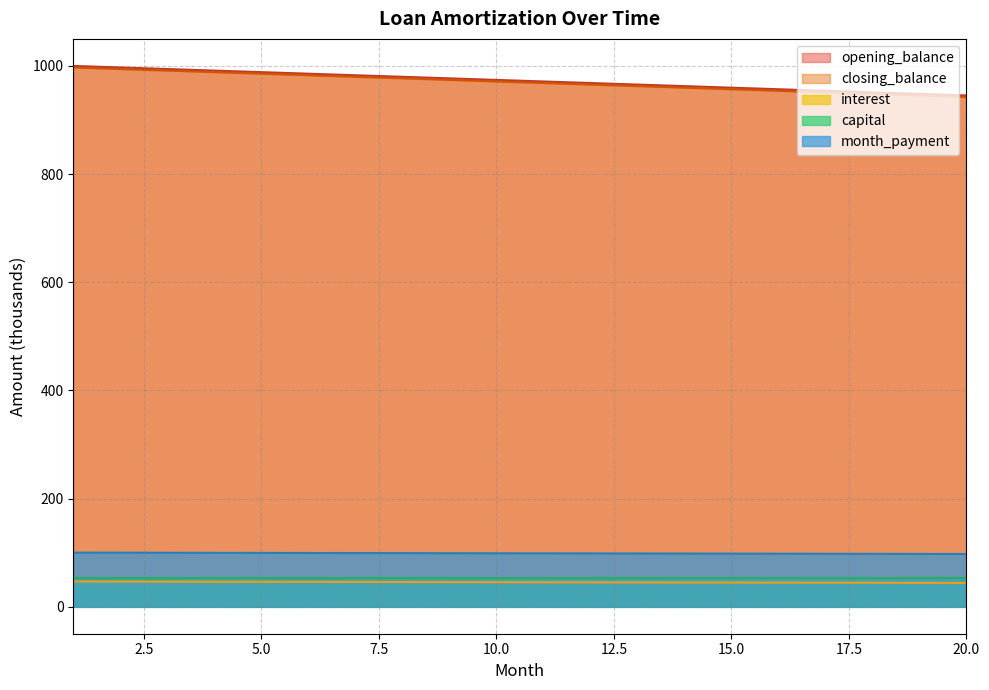

True or false: opening_balance and interest intersect in this chart.

False